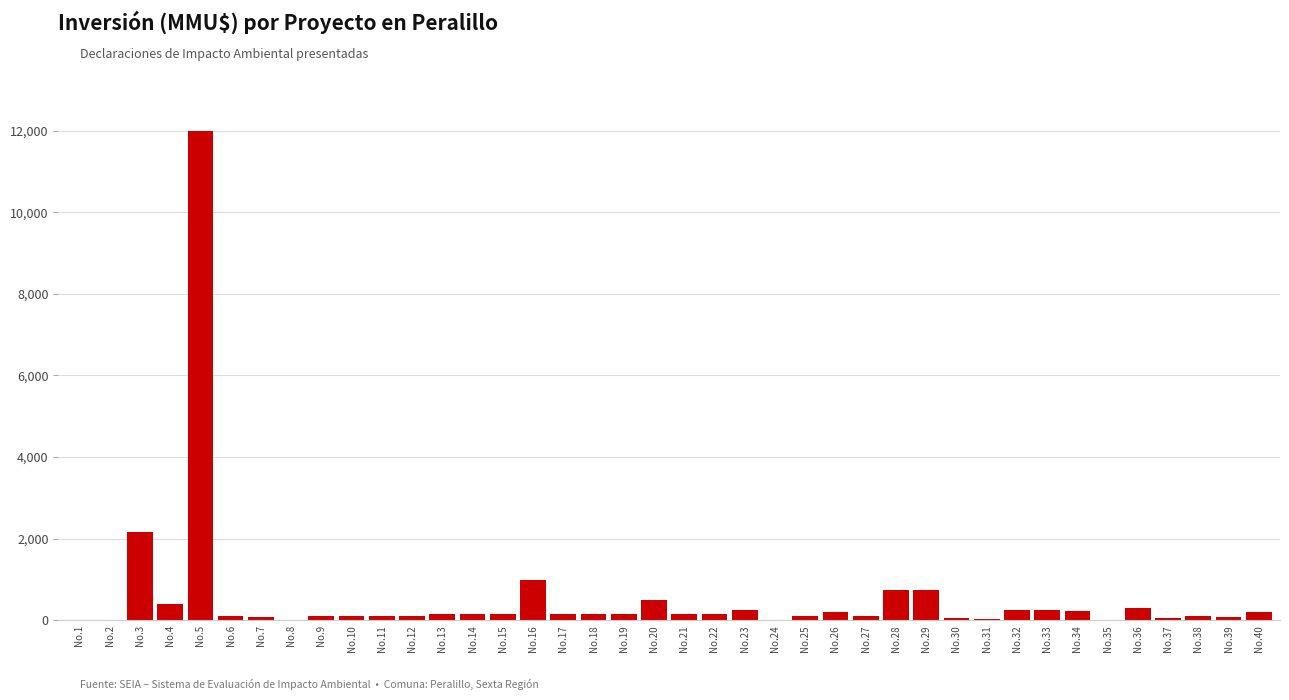

At which label is the value closest to 6005?

No.3